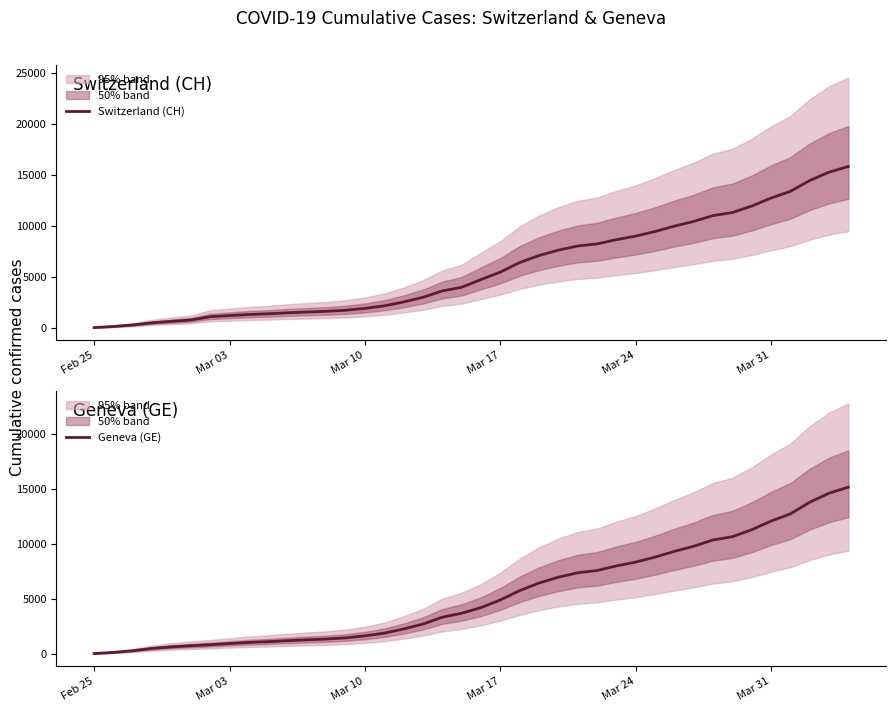

What is the difference between the highest and lowest values at Mar 31?

642